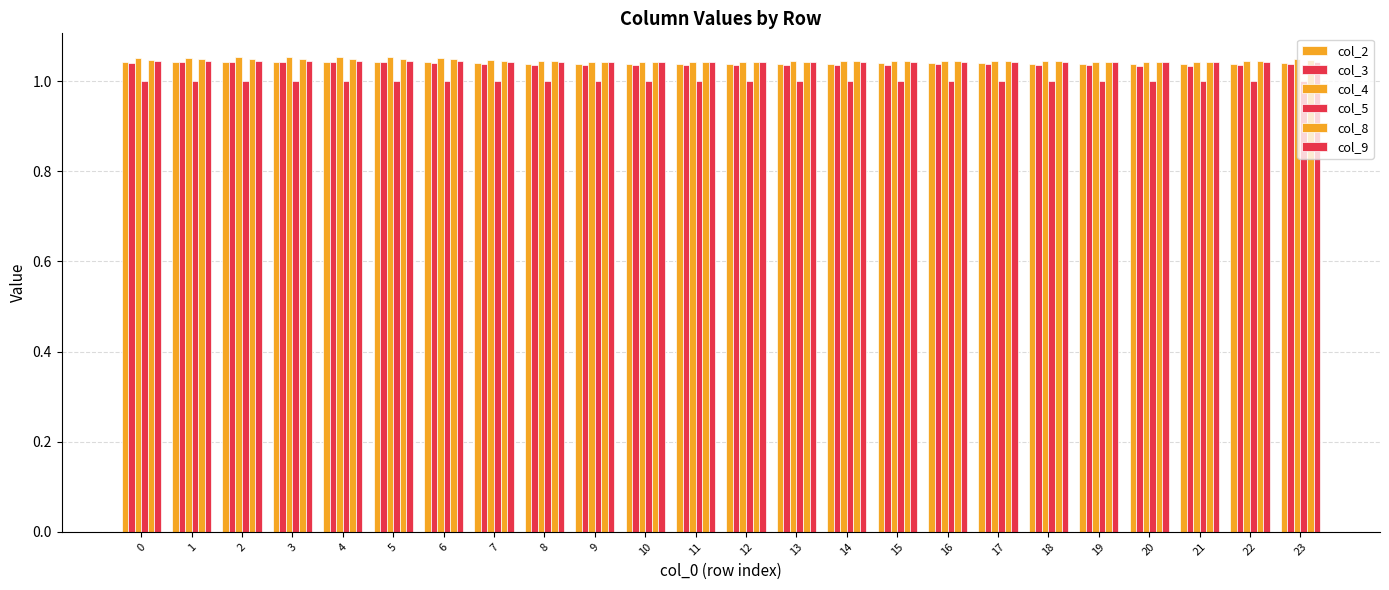

How many groups of bars are there?

24